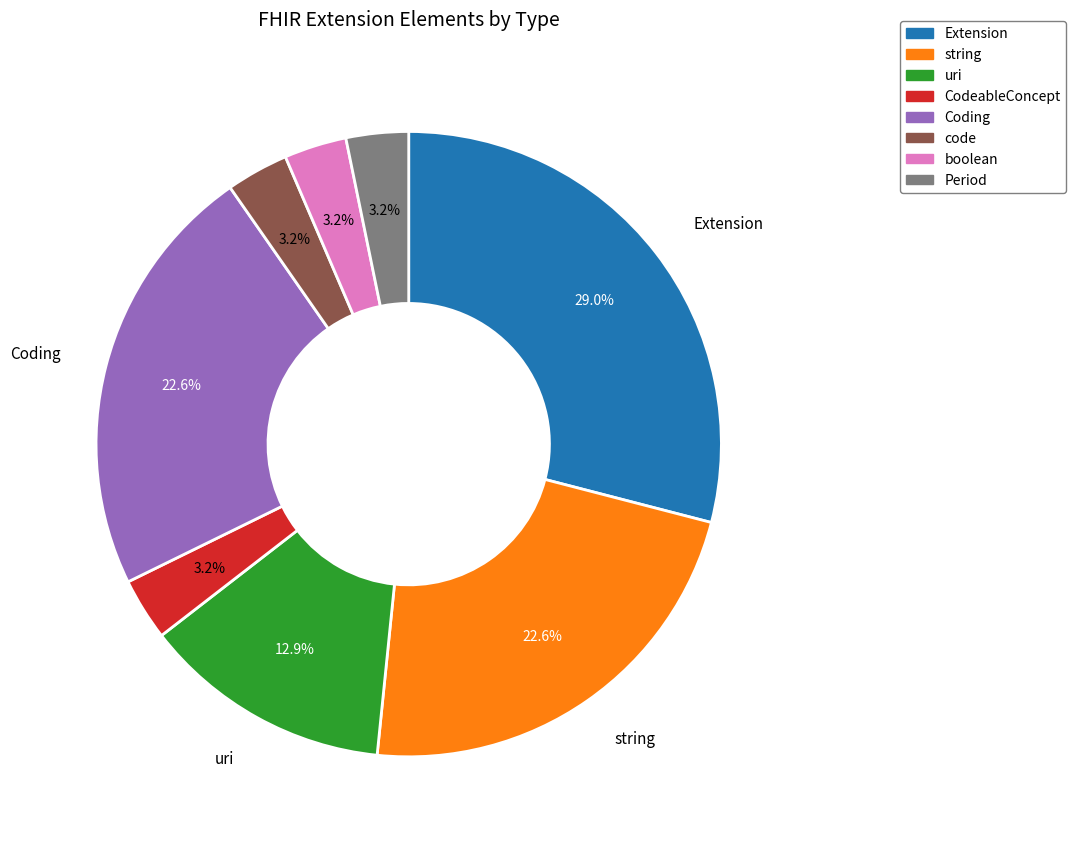

Is there any slice that represents more than half of the pie?

No